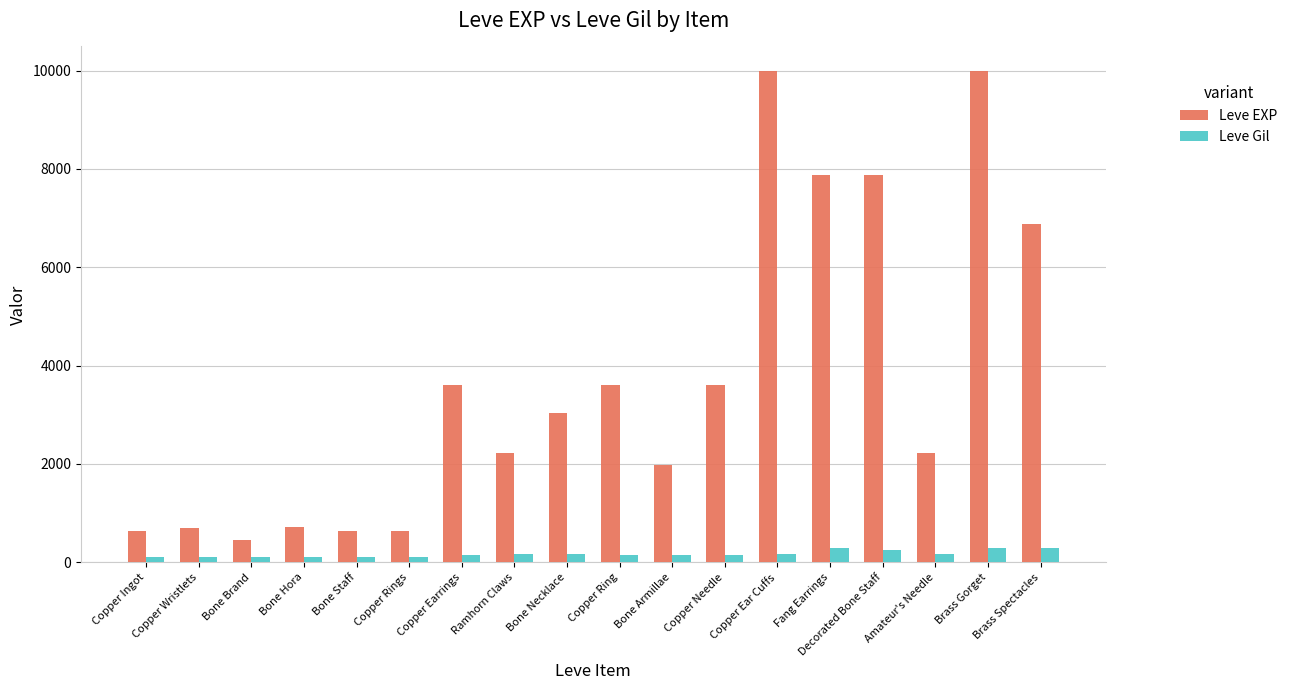

Does the chart contain stacked bars?

No